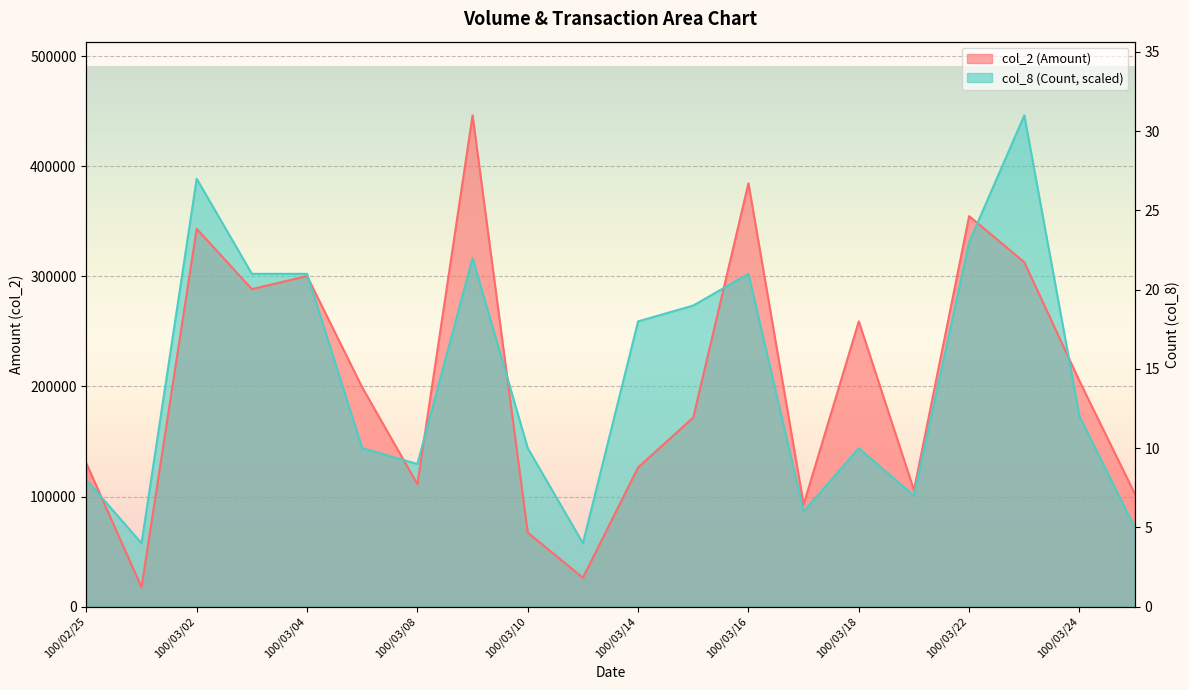

Where does the col_2 series first go above 199060?

100/03/02